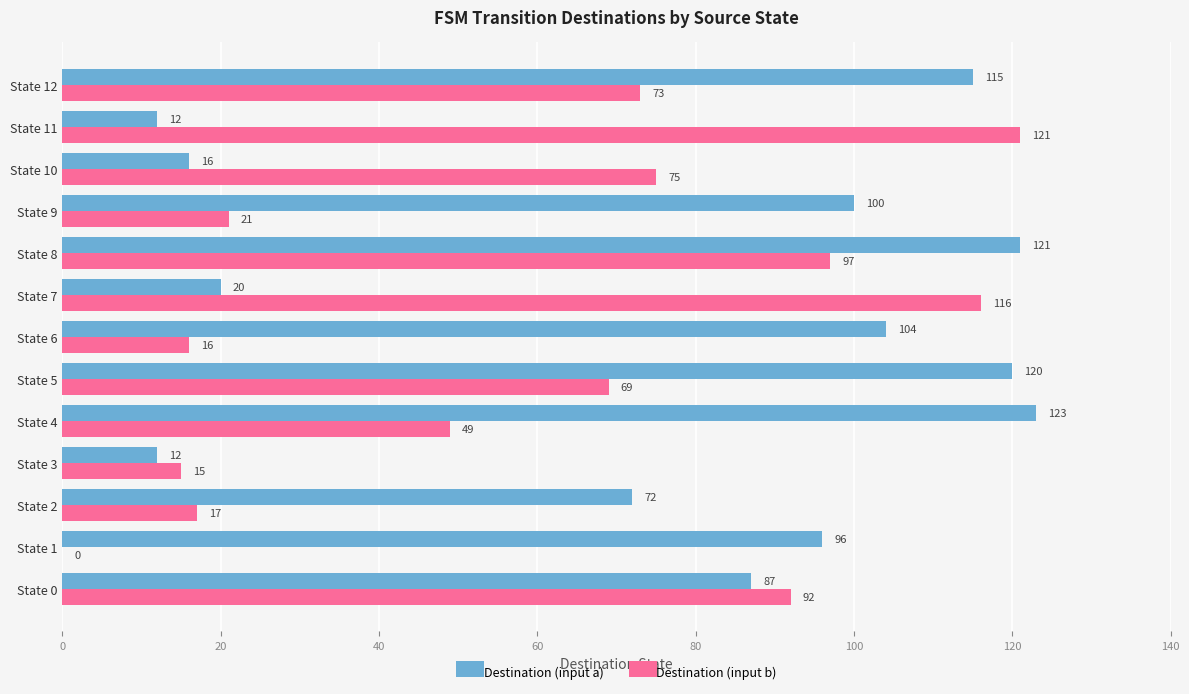

Between State 4 and State 5, which series saw the biggest shift?

Destination (input b)